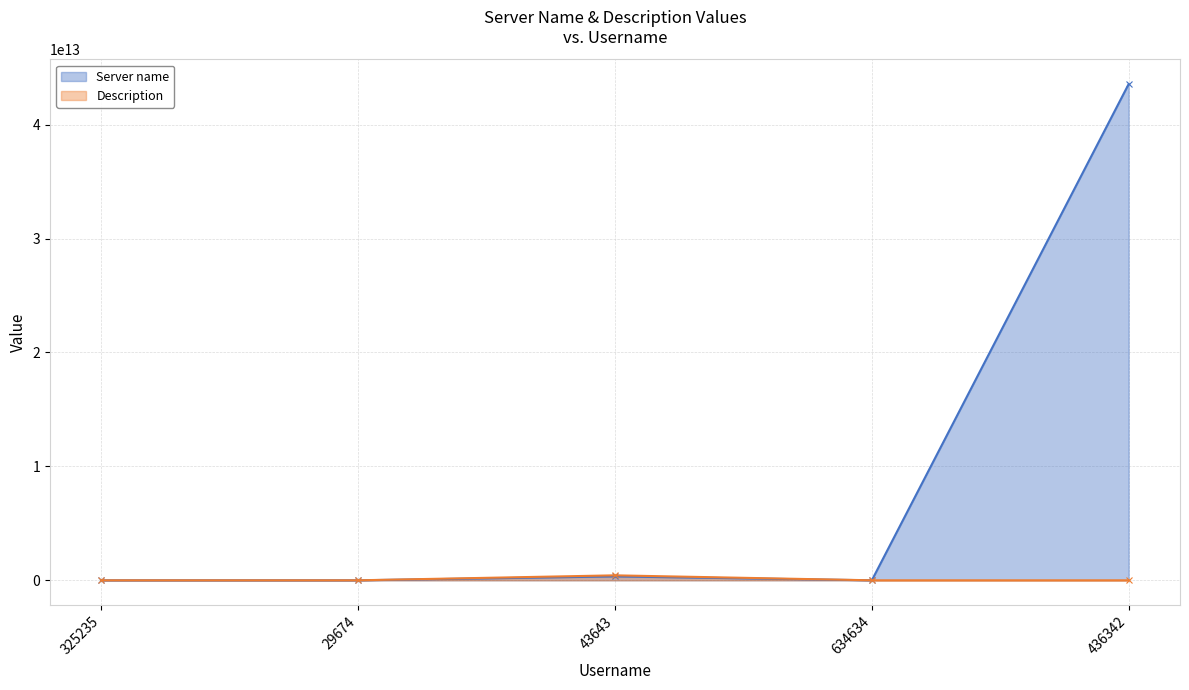

The Description series shows 7014251 at 436342. True or false?

False